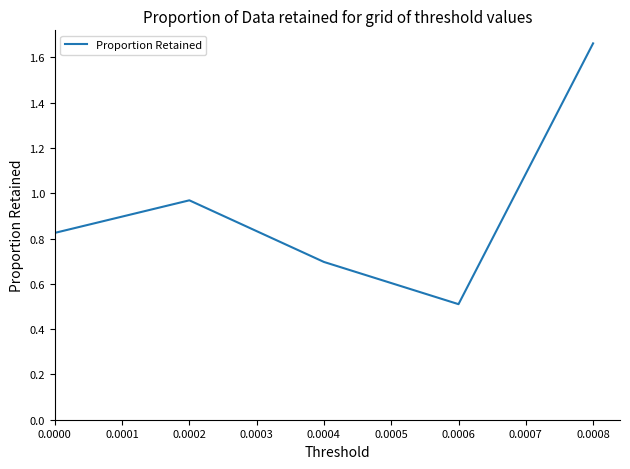

True or false: there are more than 0 points higher than both neighbors.

True